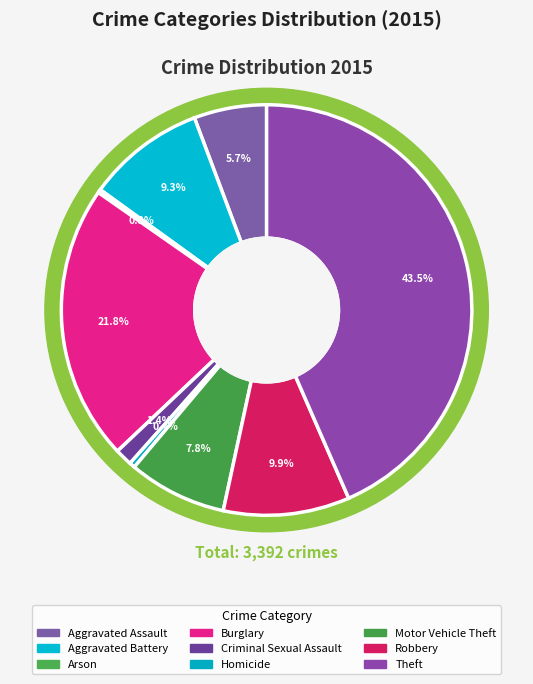

Count the number of slices in the pie.

9